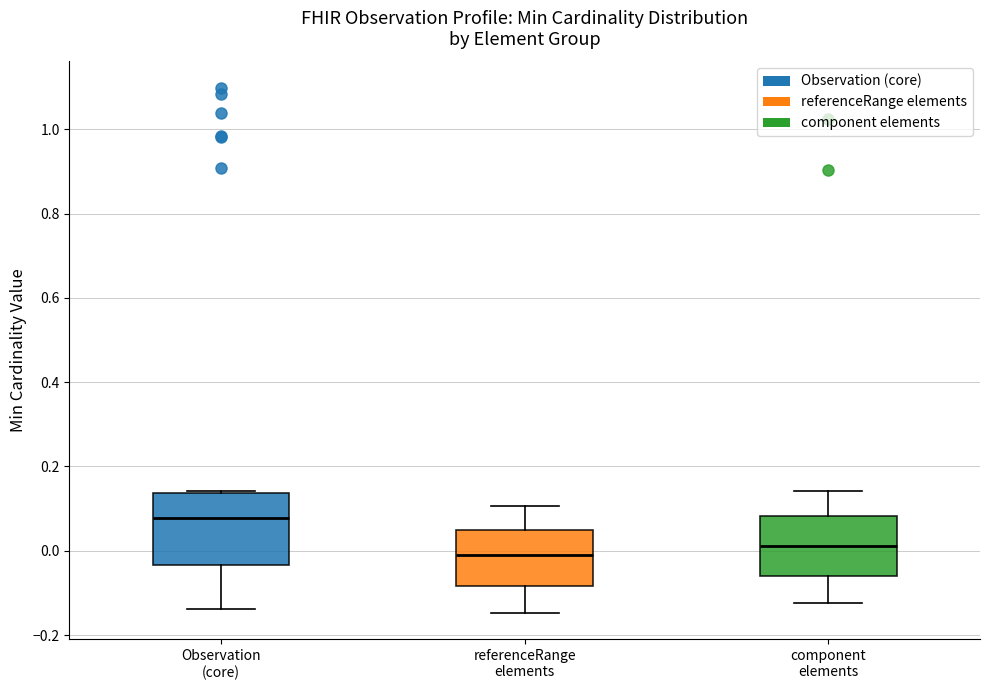

Reading left to right, read every box against the y-axis: the position of its median line, the range the box covers, and the ends of its whiskers. The values are not printed on the chart, so give them approximately, as read against the axis.

Observation (core): median 0.08, box -0.04 to 0.14, whiskers -0.14 to 0.14
referenceRange elements: median -0.02, box -0.08 to 0.06, whiskers -0.14 to 0.10
component elements: median 0.02, box -0.06 to 0.08, whiskers -0.12 to 0.14